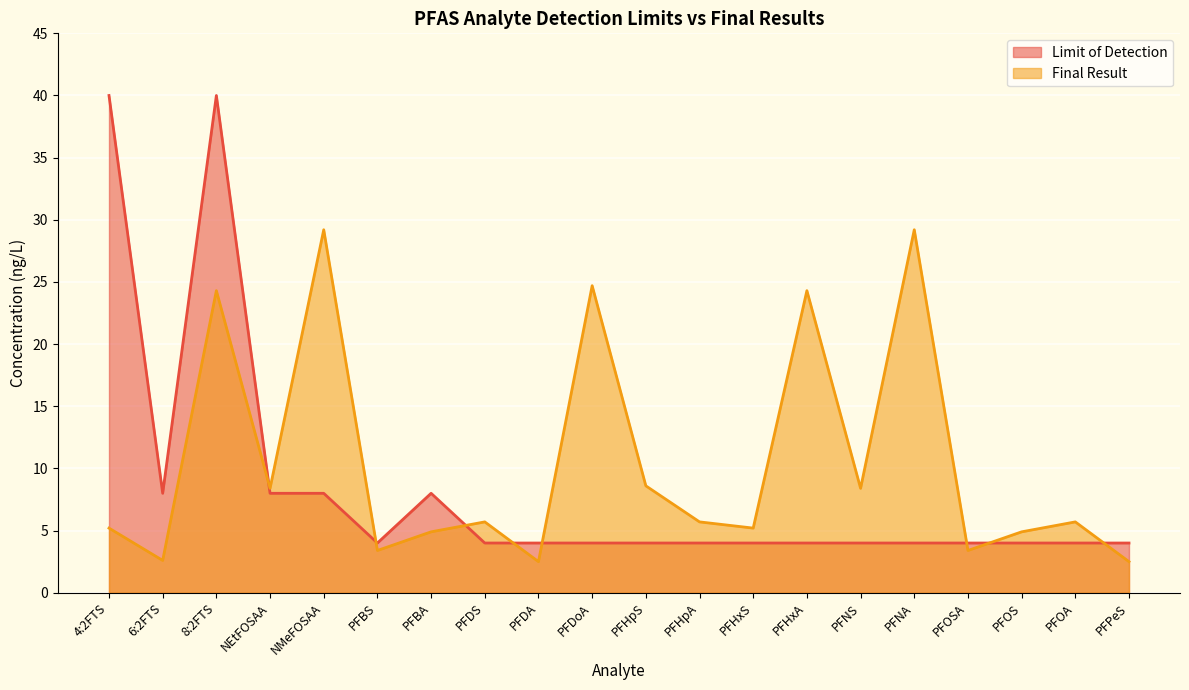

What is the greatest value displayed?

40.0